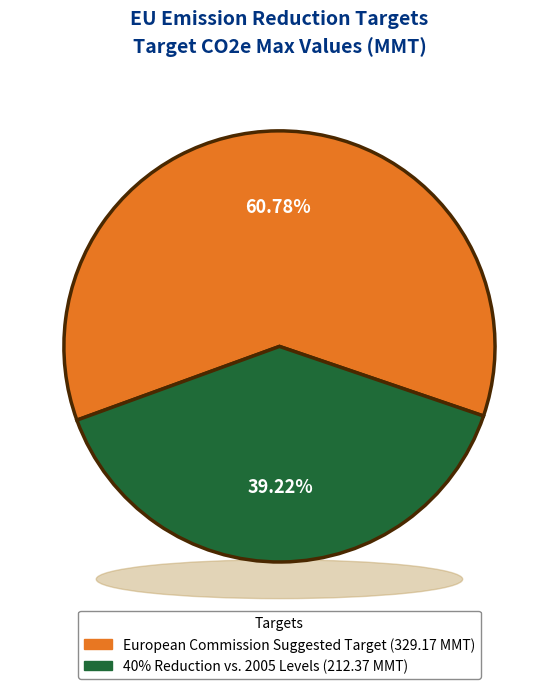

How many segments does this pie chart have?

2